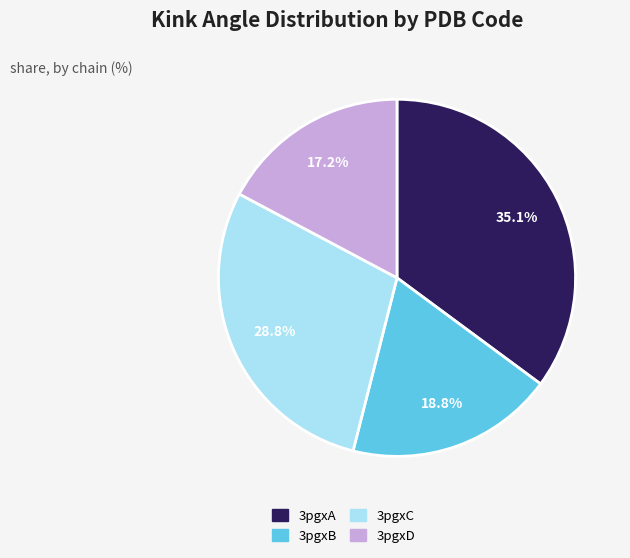

Is there any slice that represents more than half of the pie?

No